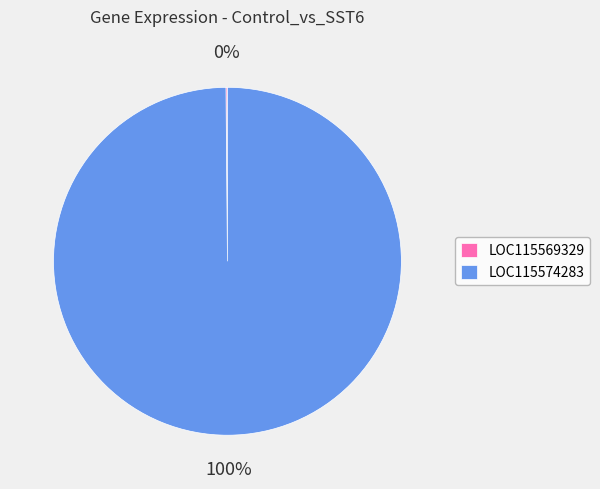

To the nearest percent, what portion does LOC115574283 represent?

100%